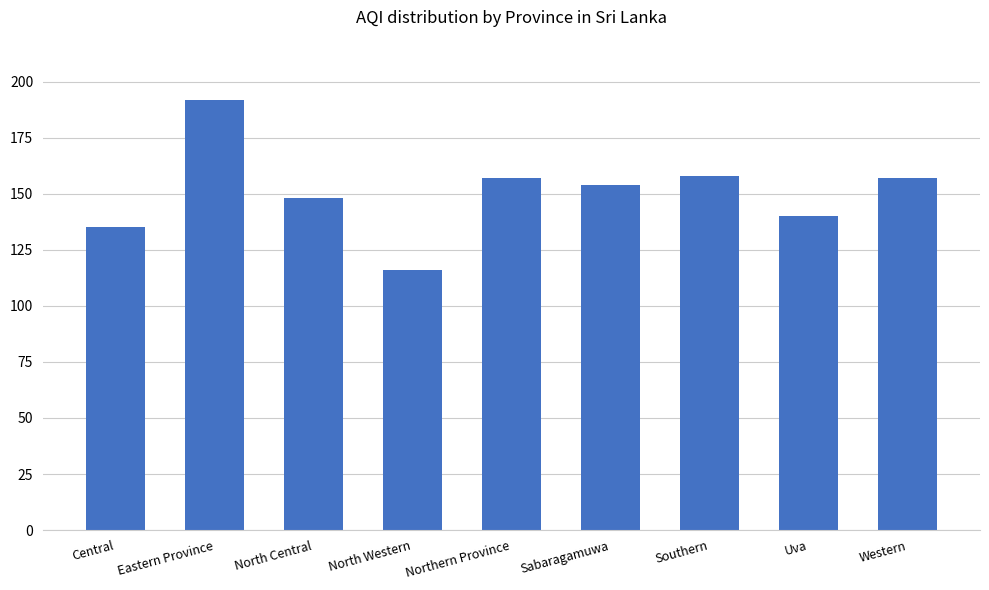

Which category has the highest value across all series?

Eastern Province